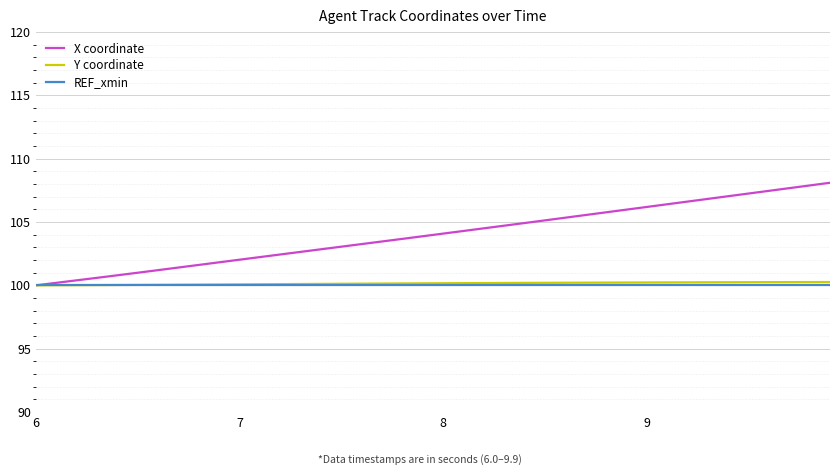

Which series has the widest spread of values?

X coordinate